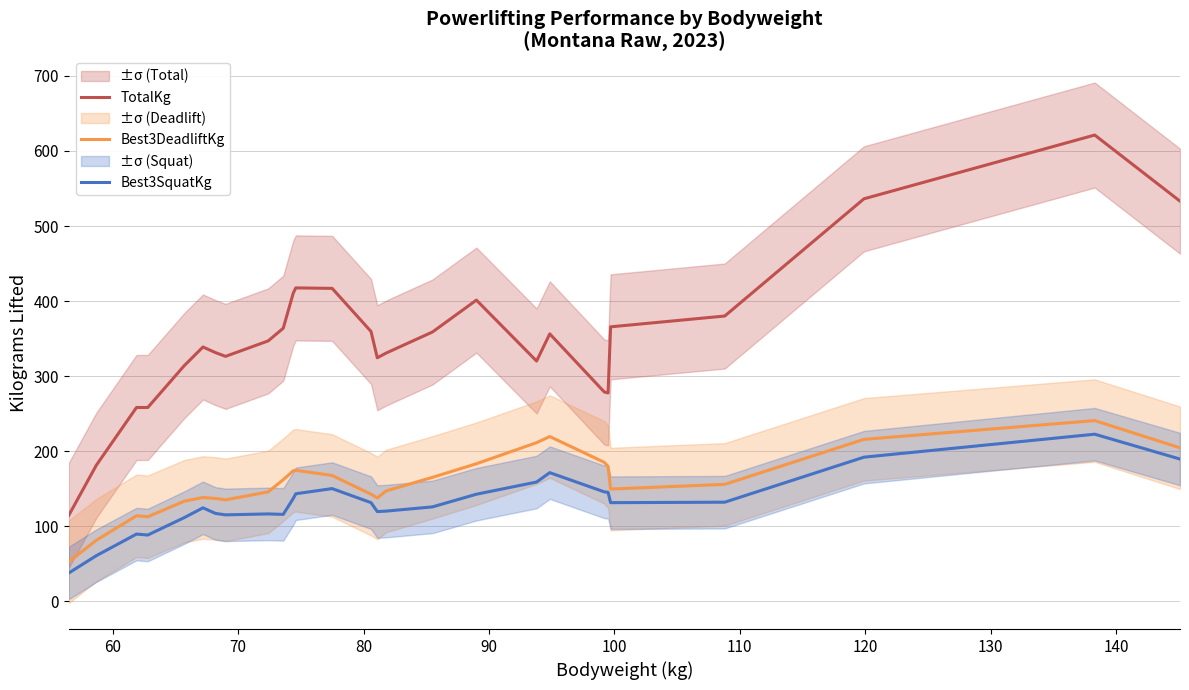

True or false: Best3DeadliftKg and Best3SquatKg intersect in this chart.

False